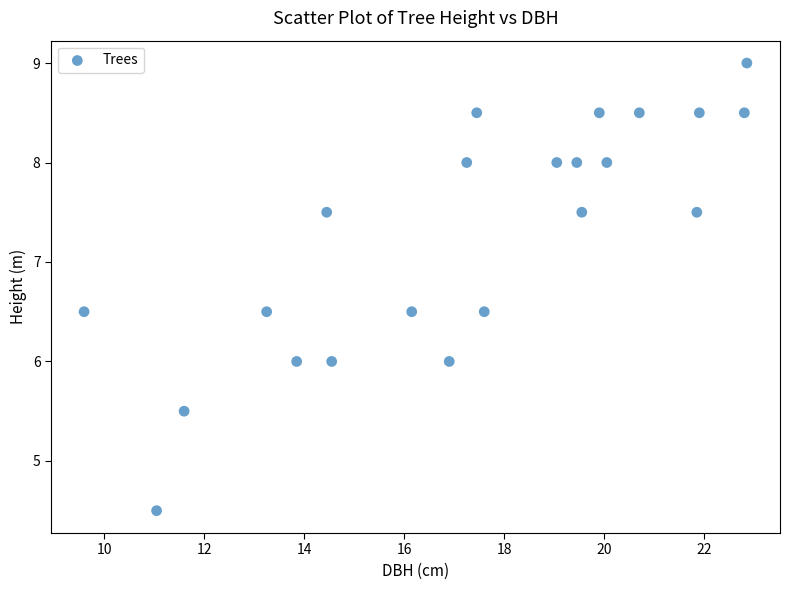

What is the range of X values (max minus min)?

13.3